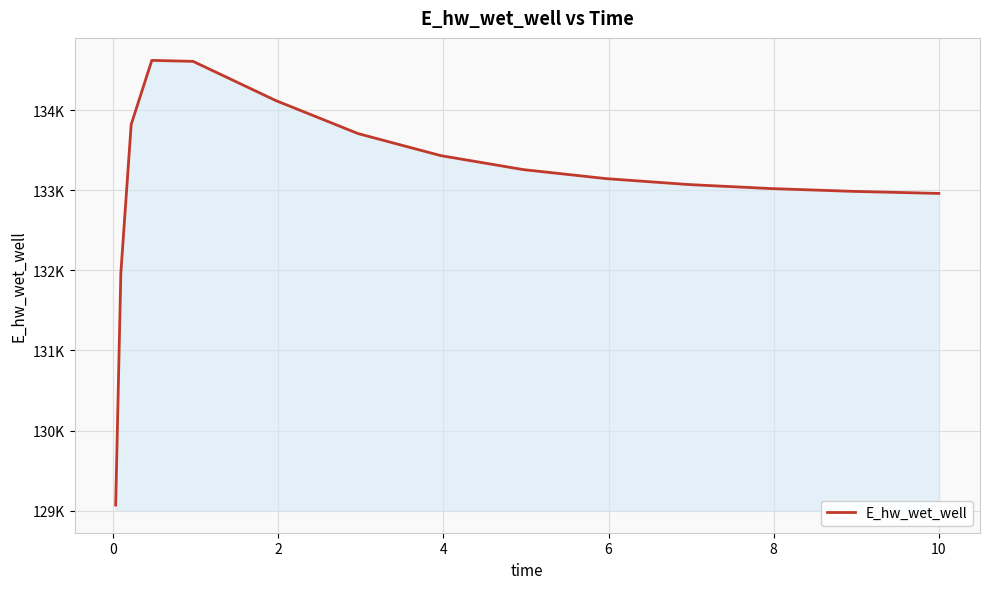

Does the chart have visible grid lines?

Yes